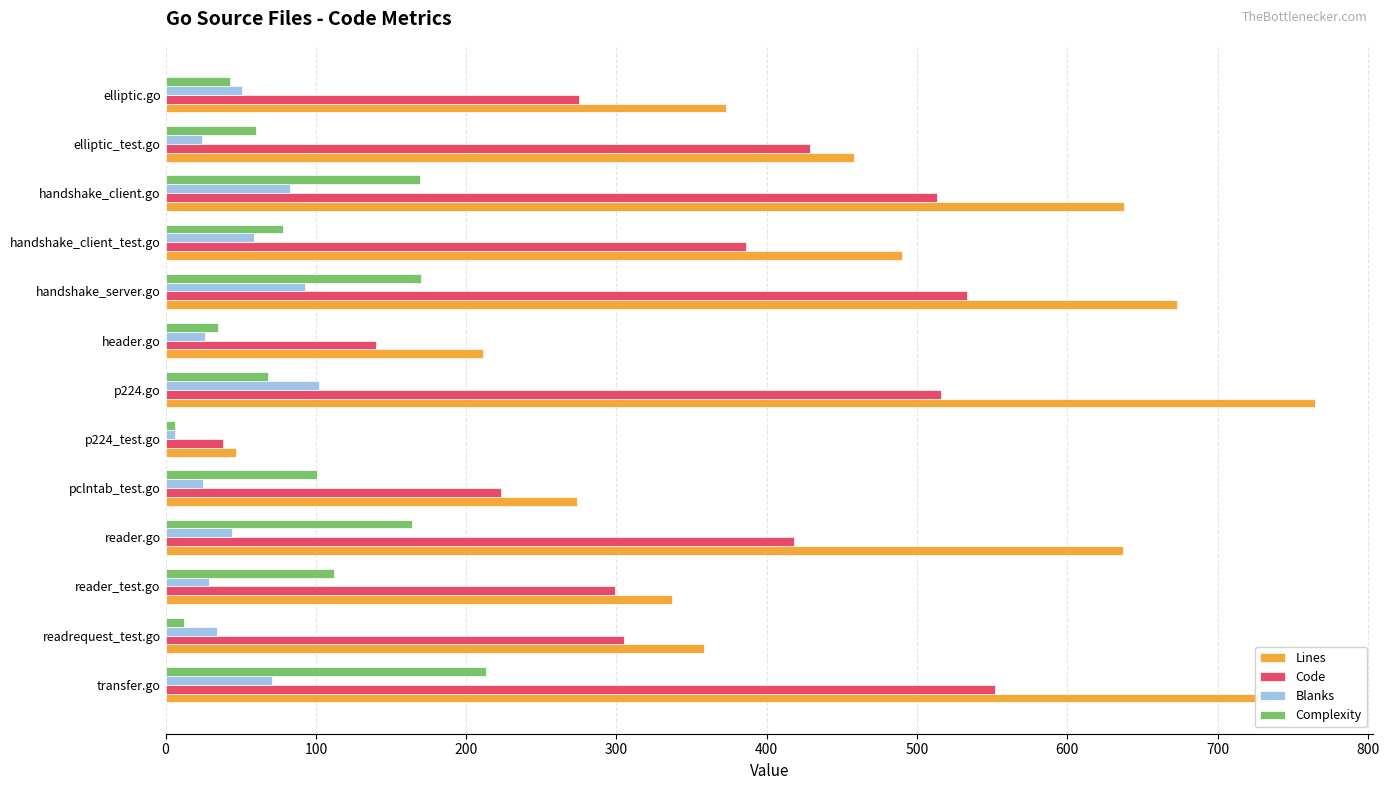

What is the total value across all series at transfer.go?

1573